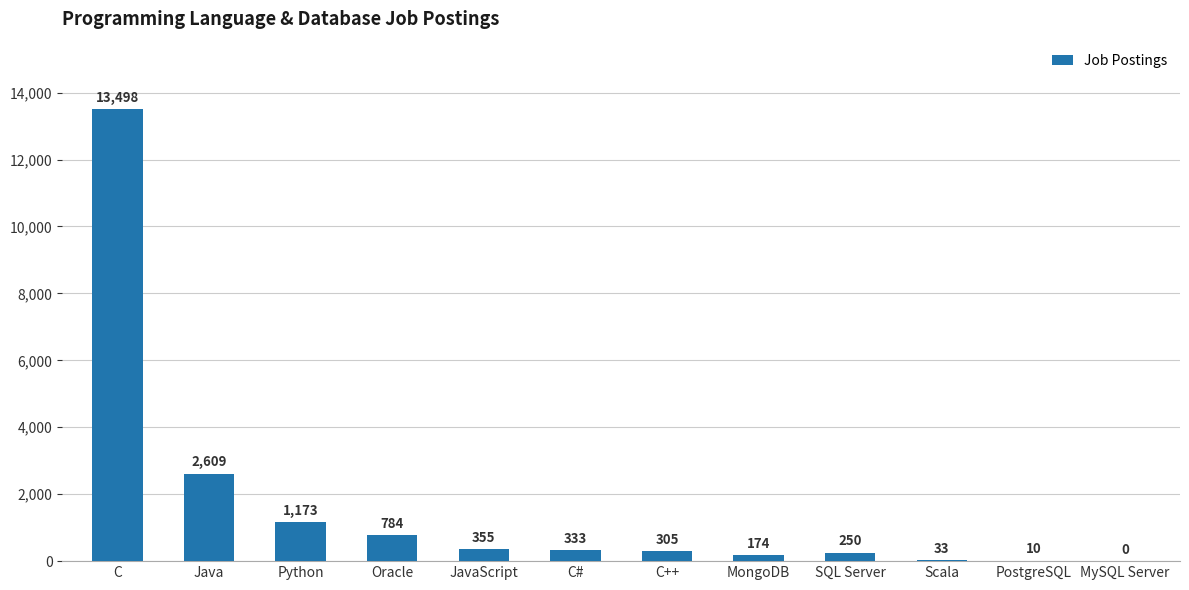

What value does the data have at Oracle, to the nearest 100?

800